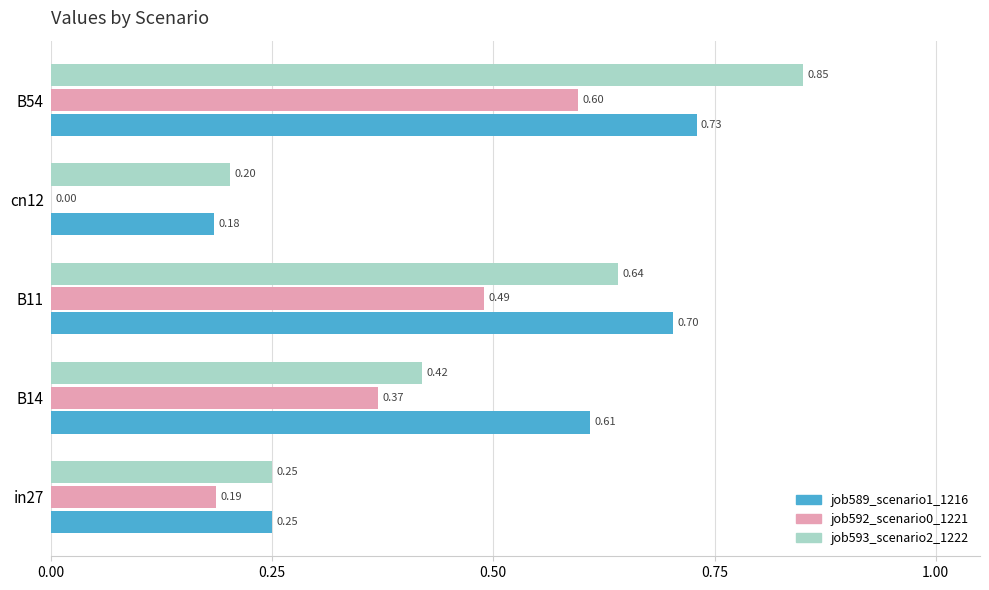

Which series changed the most between B14 and cn12?

job589_scenario1_1216